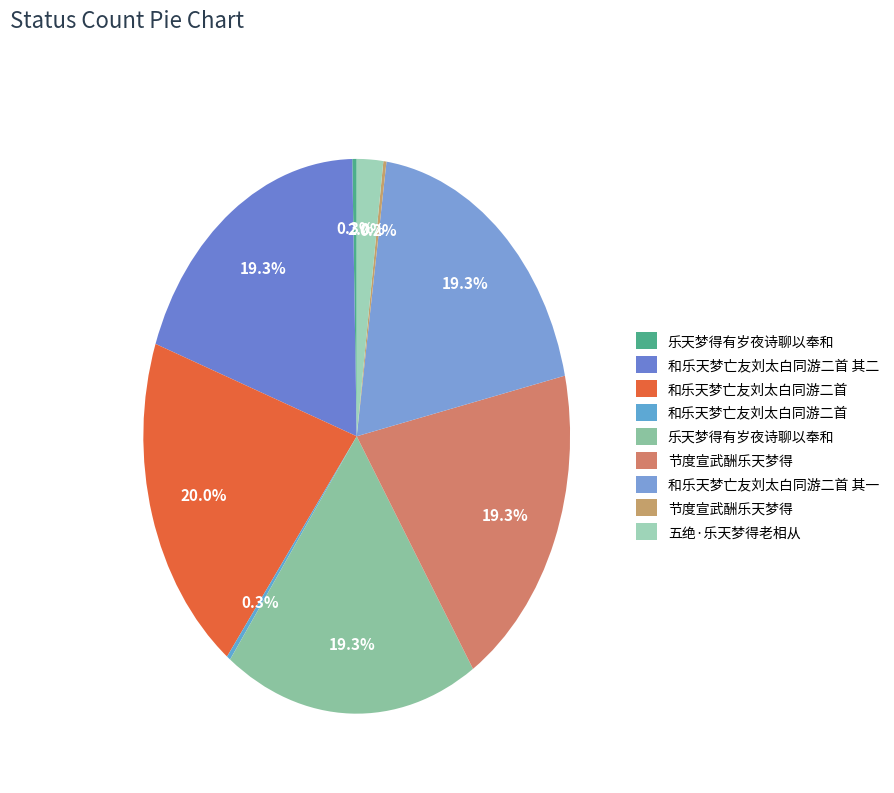

To the nearest percent, what is the average slice percentage?

11%